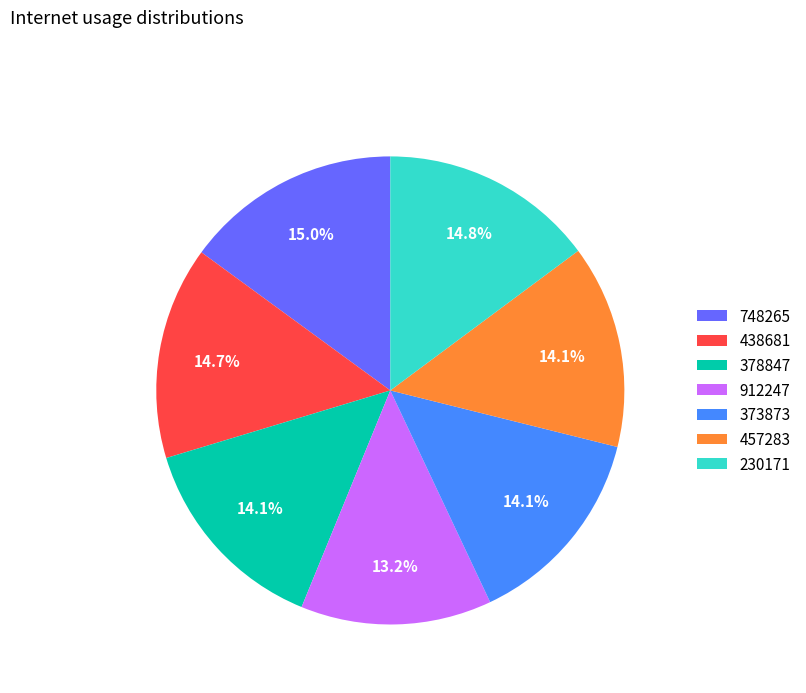

What portion of the pie excludes 438681?

85.3%